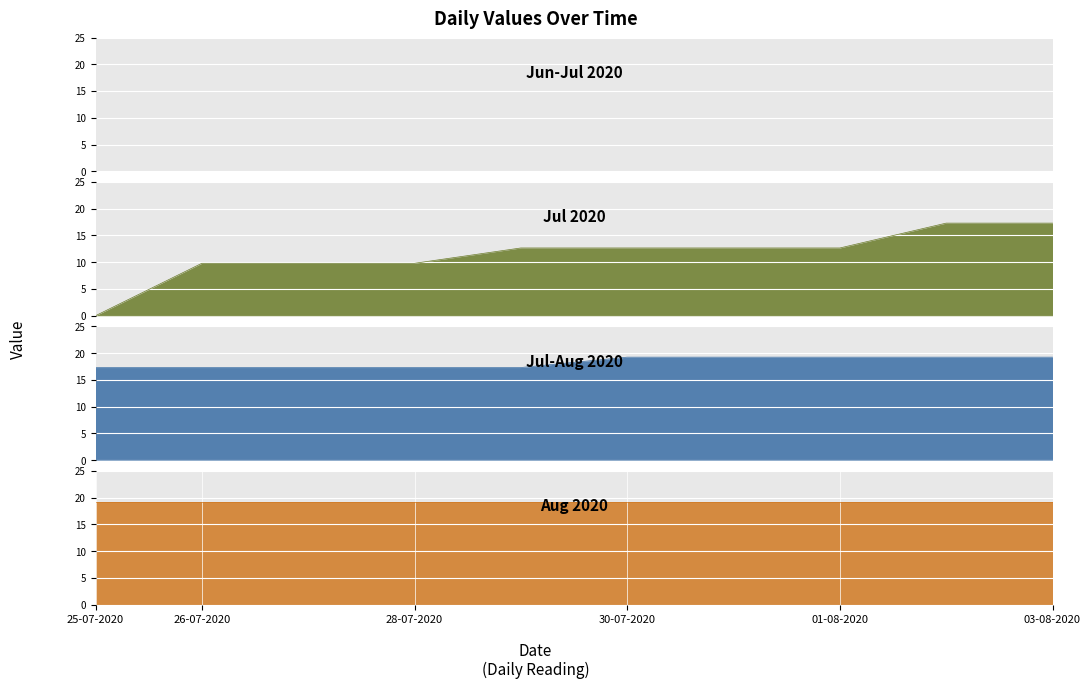

What is the average value?

12.3